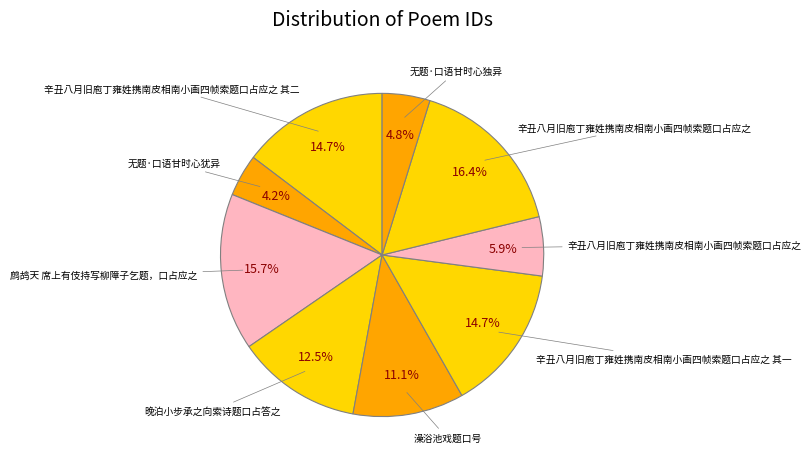

How many slices are in this pie chart?

9